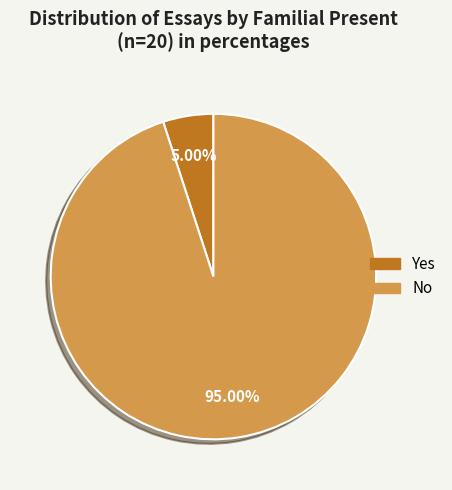

Which slice is the smallest?

Yes